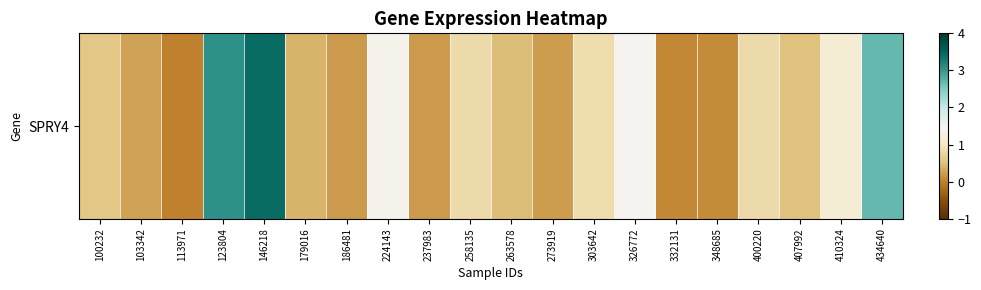

What is the difference between the second highest and minimum values?

3.0